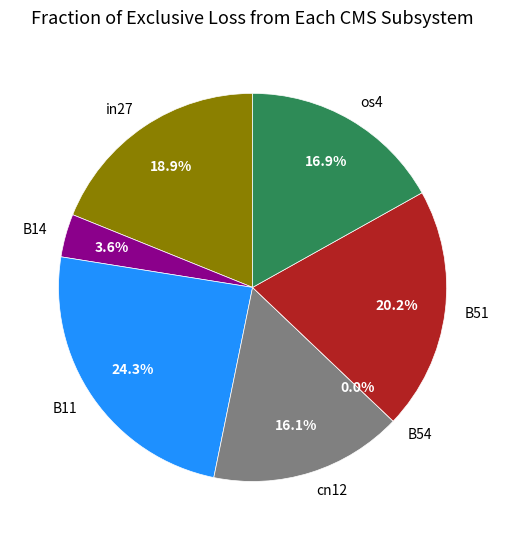

To the nearest percent, what is the difference between the B14 and os4 slice percentages?

13%